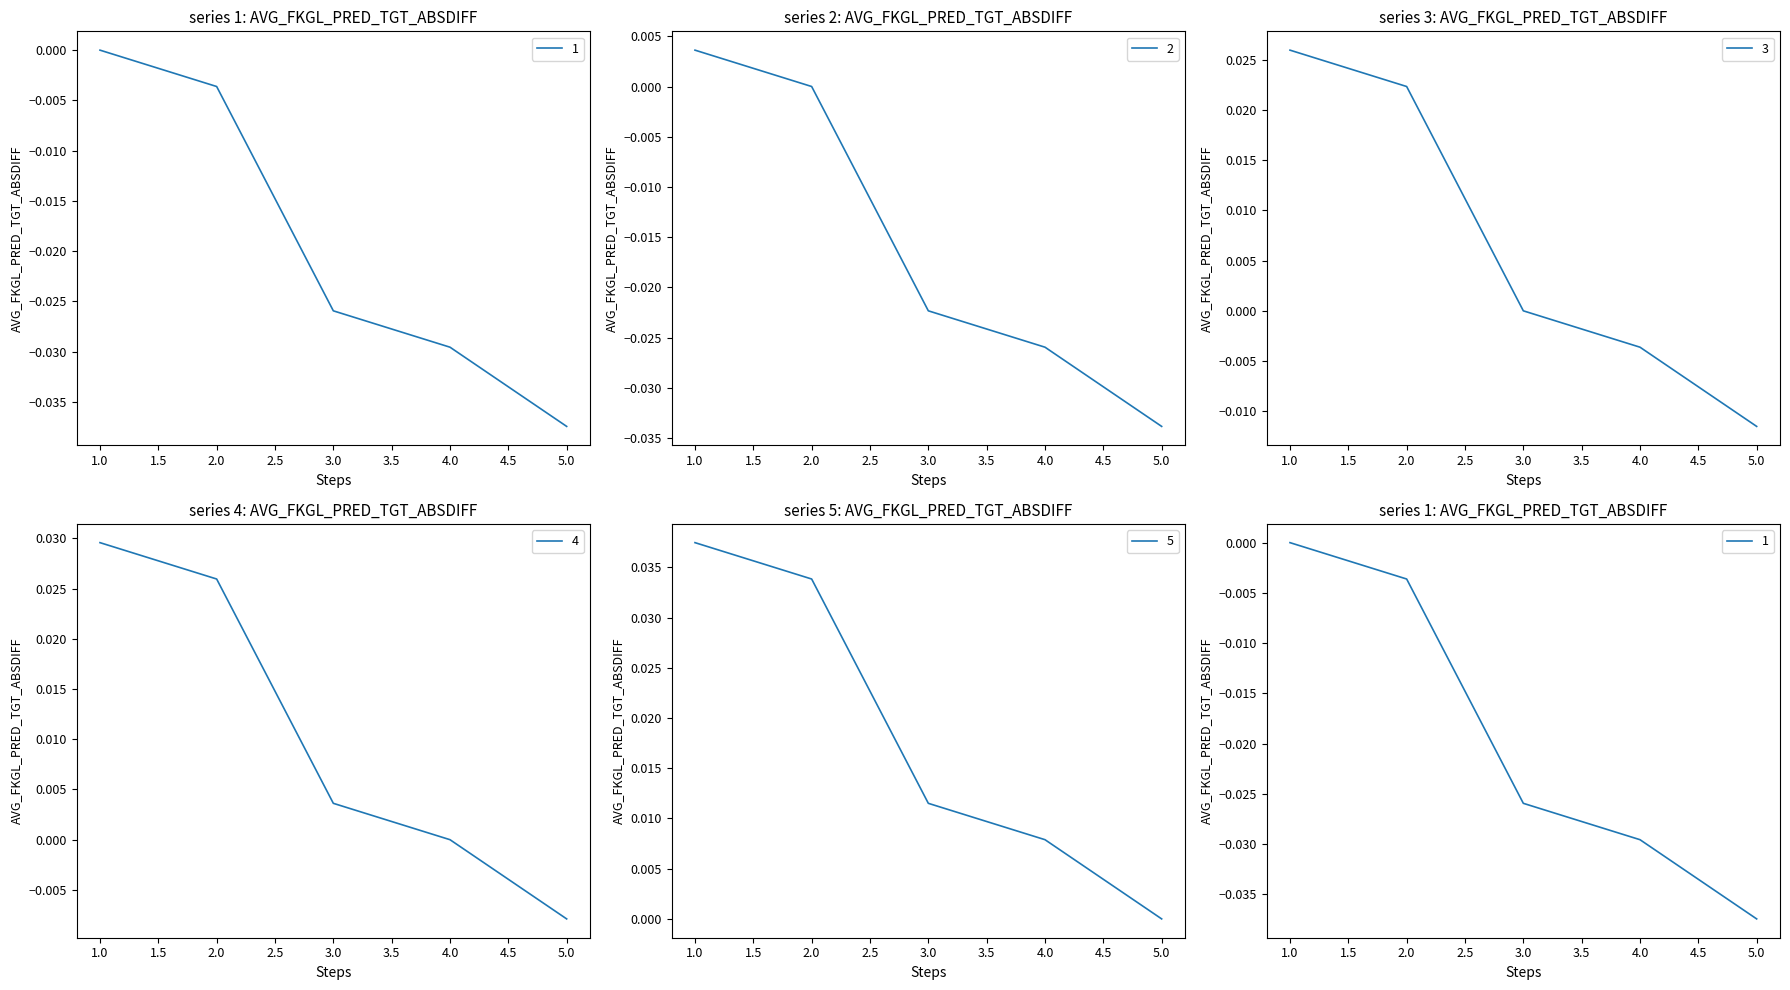

Is it true that 2 equals -0.0 at 4?

True